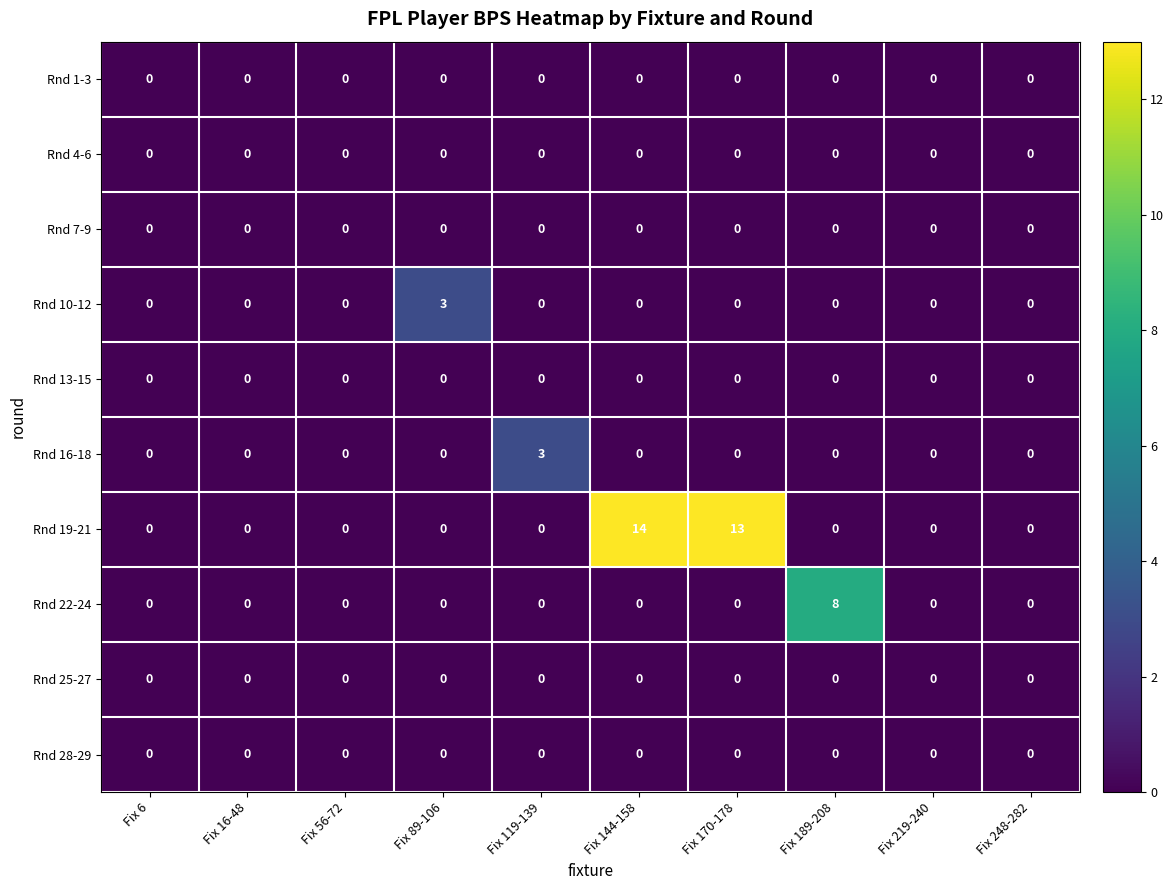

Which series has the largest range (max minus min)?

Rnd 19-21